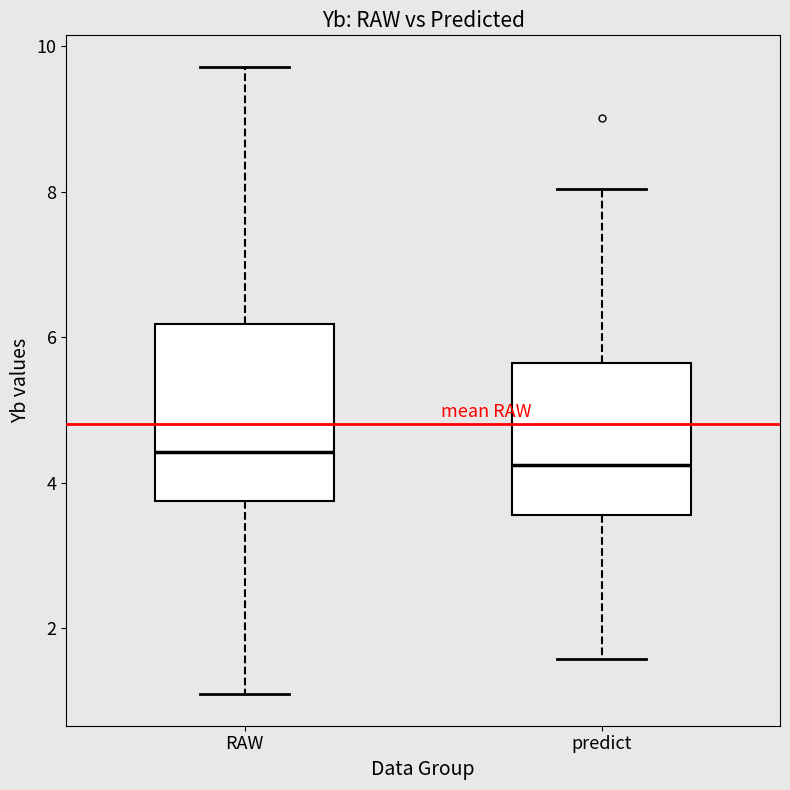

Comparing the boxes themselves (not the whiskers), which one is the tallest?

RAW